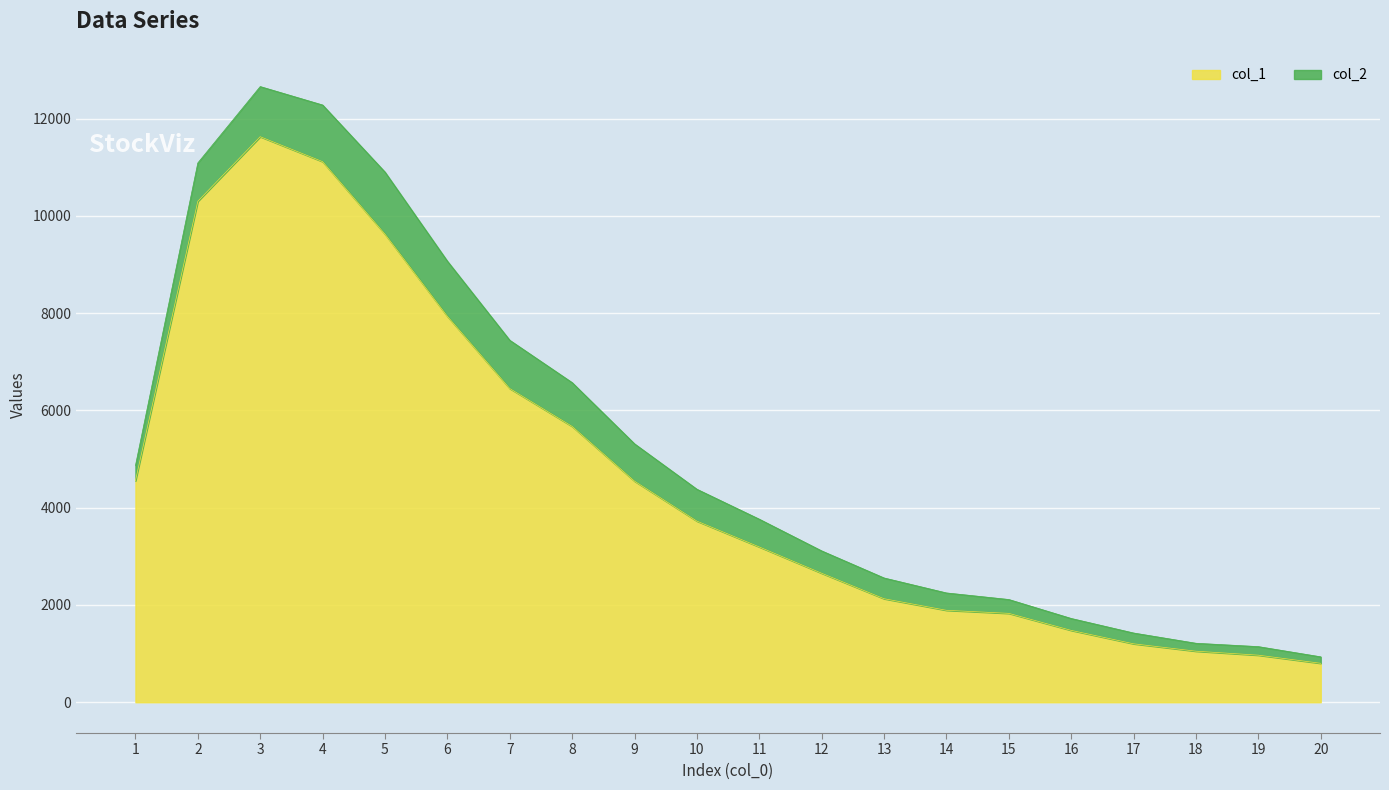

Does the chart display data point markers on the line(s)?

No